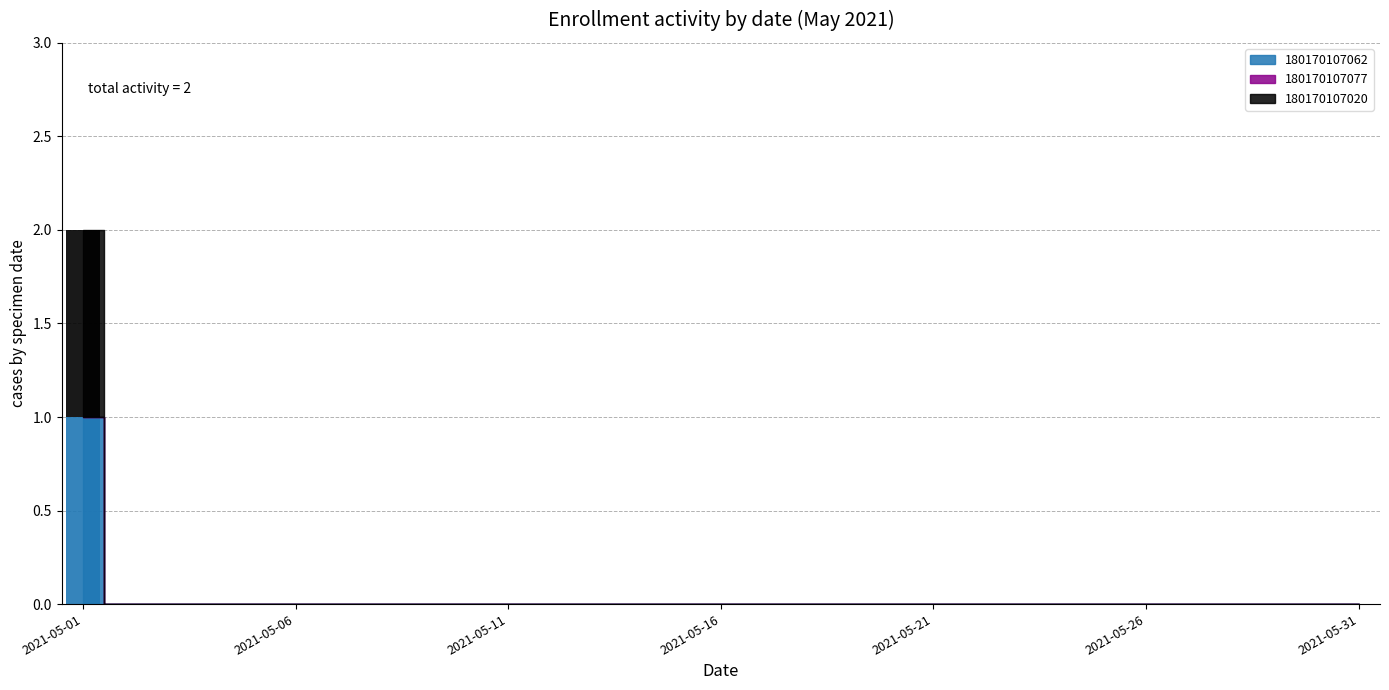

At how many categories does at least one series exceed 0?

1